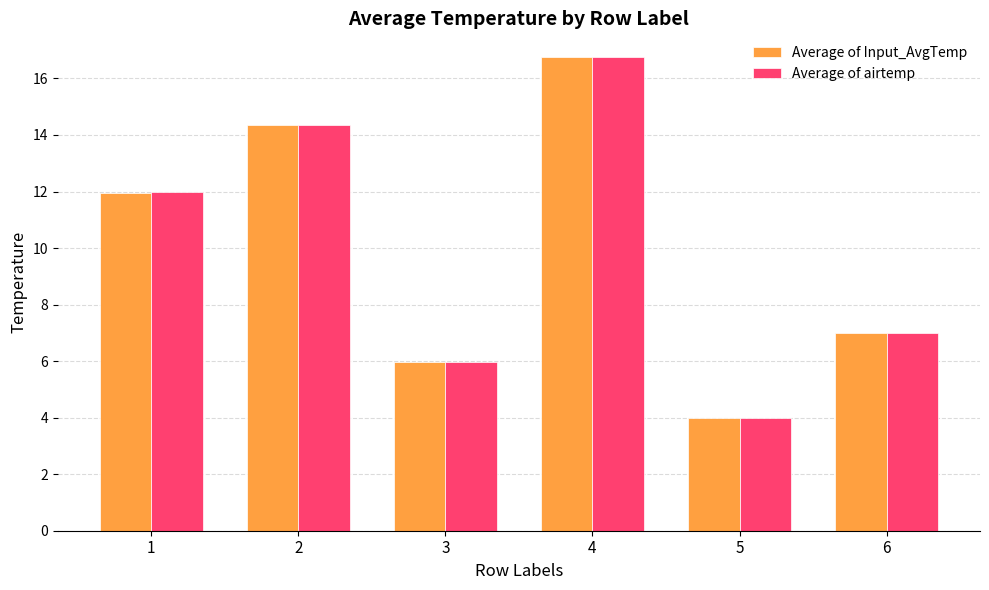

What is the sum of the Average of airtemp values at 6 and 3?

13.0